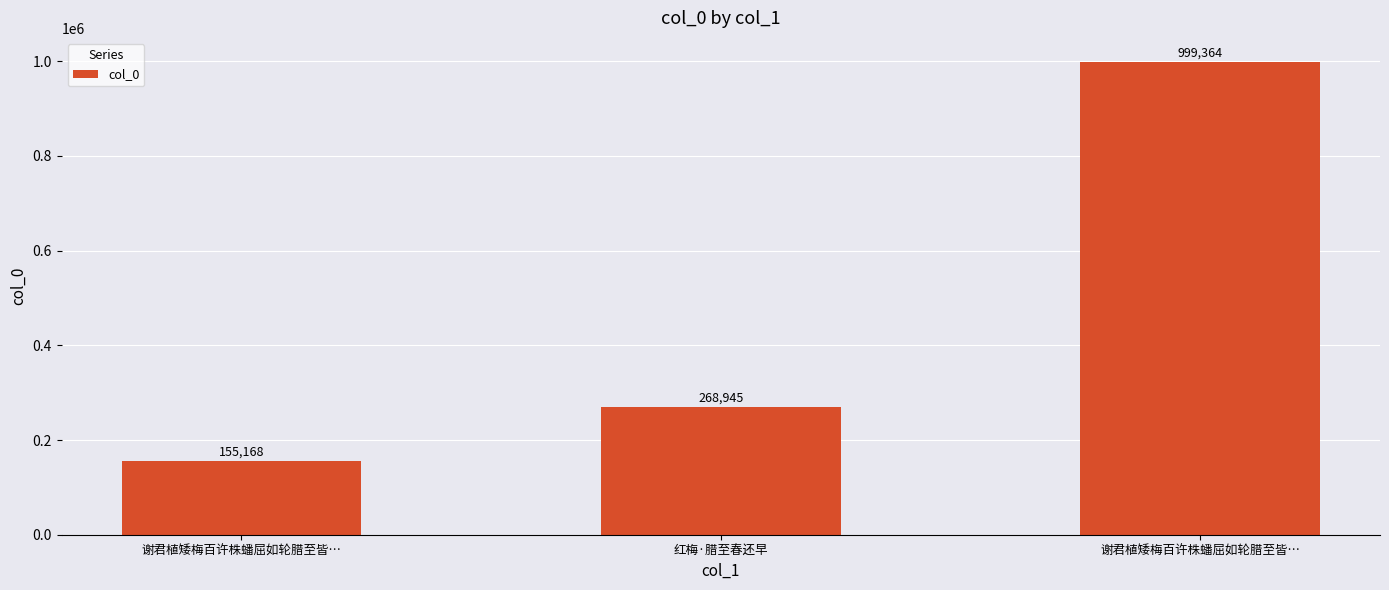

What is the ratio of the value at 谢君植矮梅百许株蟠屈如轮腊至皆… to the value at 红梅·腊至春还早?

0.6